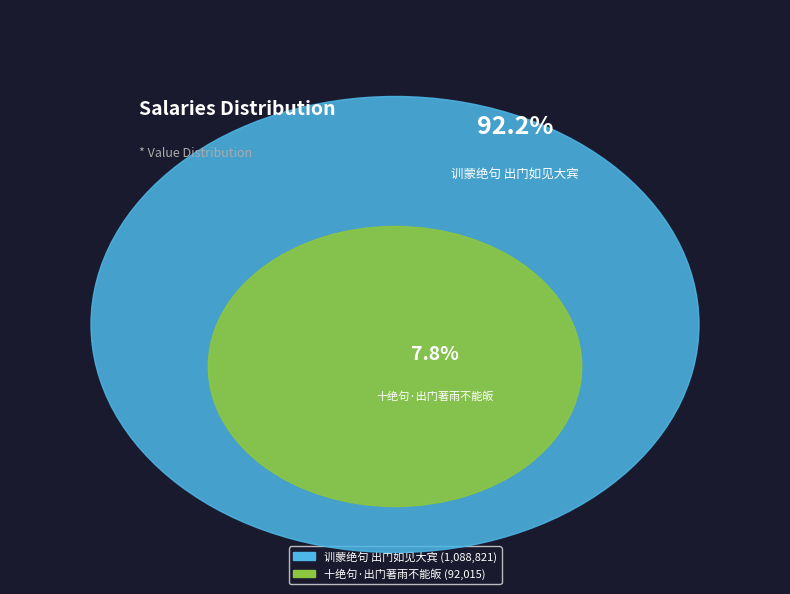

Rank the categories by value from highest to lowest.

训蒙绝句 出门如见大宾, 十绝句·出门著雨不能皈